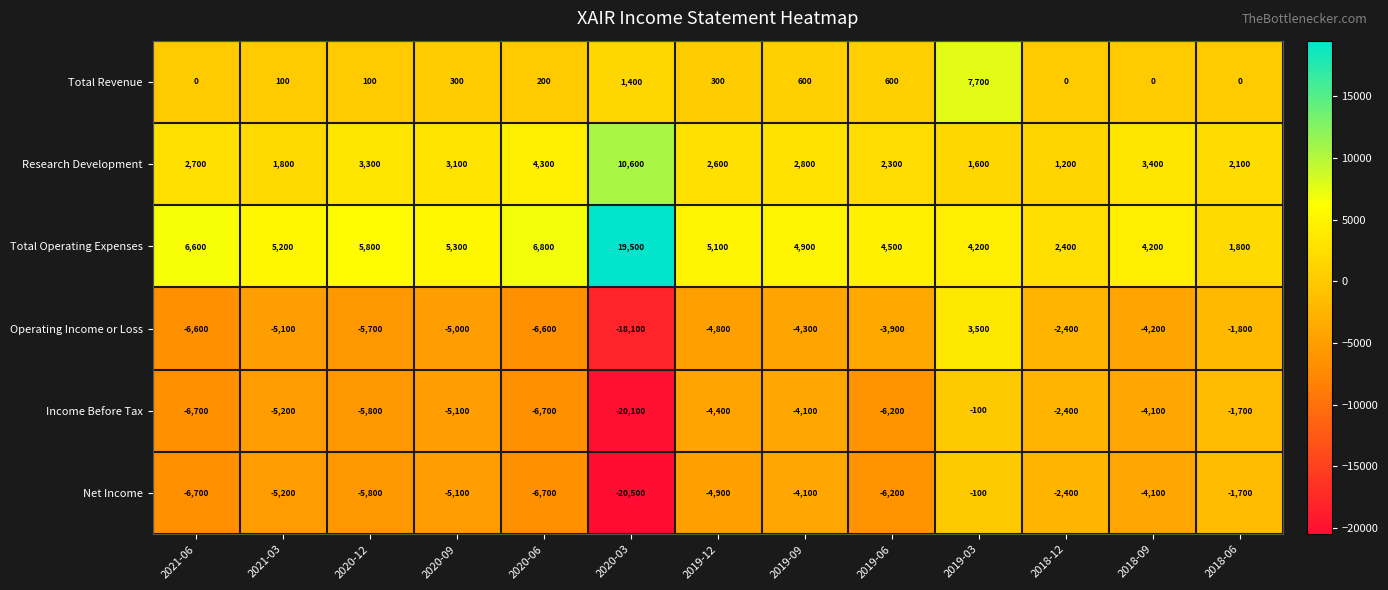

The Income Before Tax series shows -5100 at 2020-09. True or false?

True